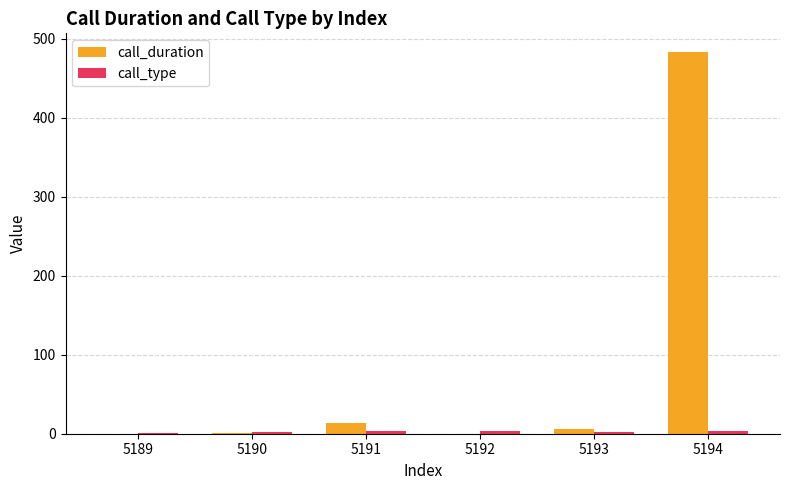

What is the maximum value shown in the chart?

483